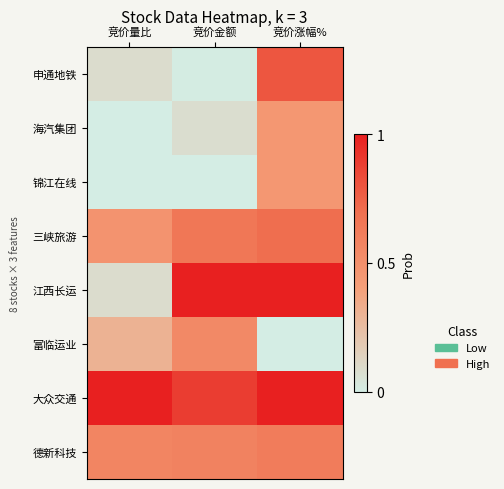

How many distinct data groups are displayed?

8